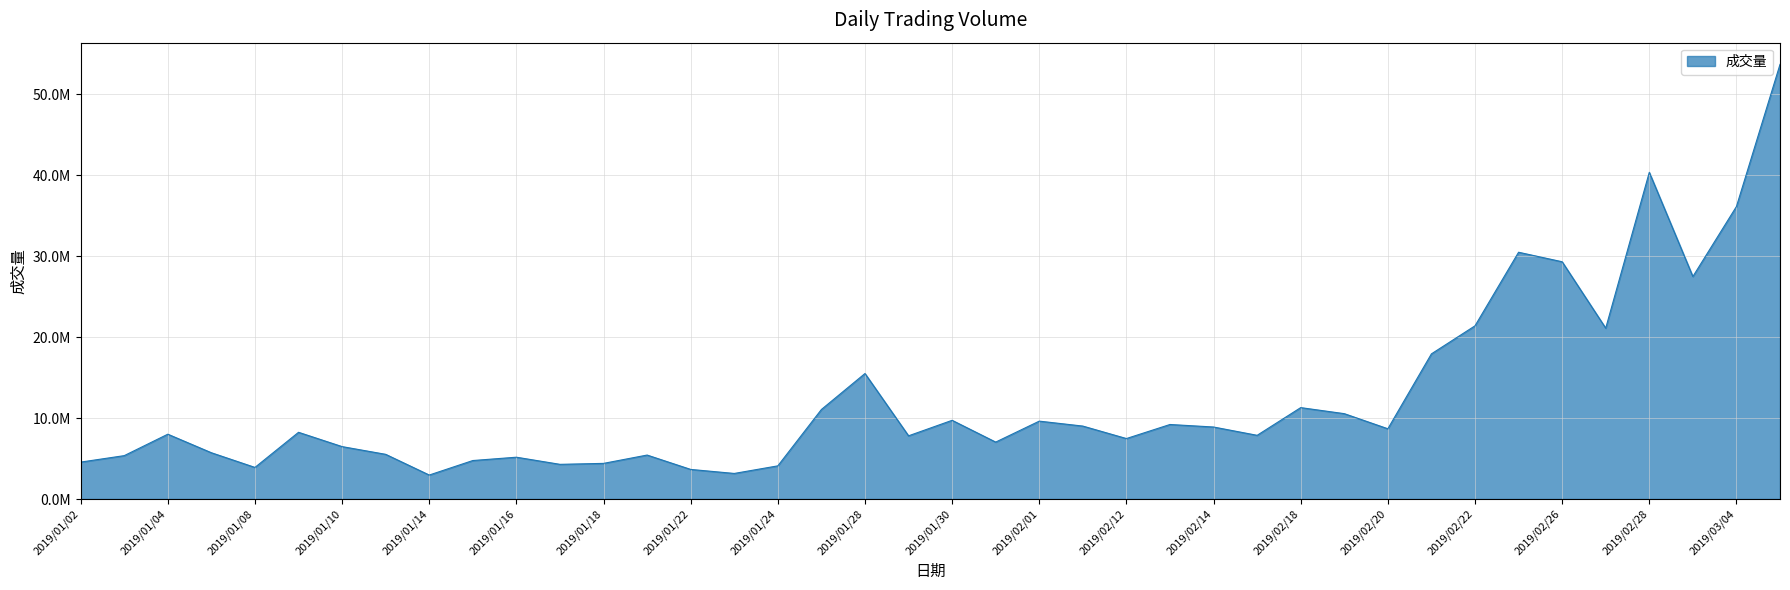

How many interior local peaks (higher than both neighbors) does the data have?

11